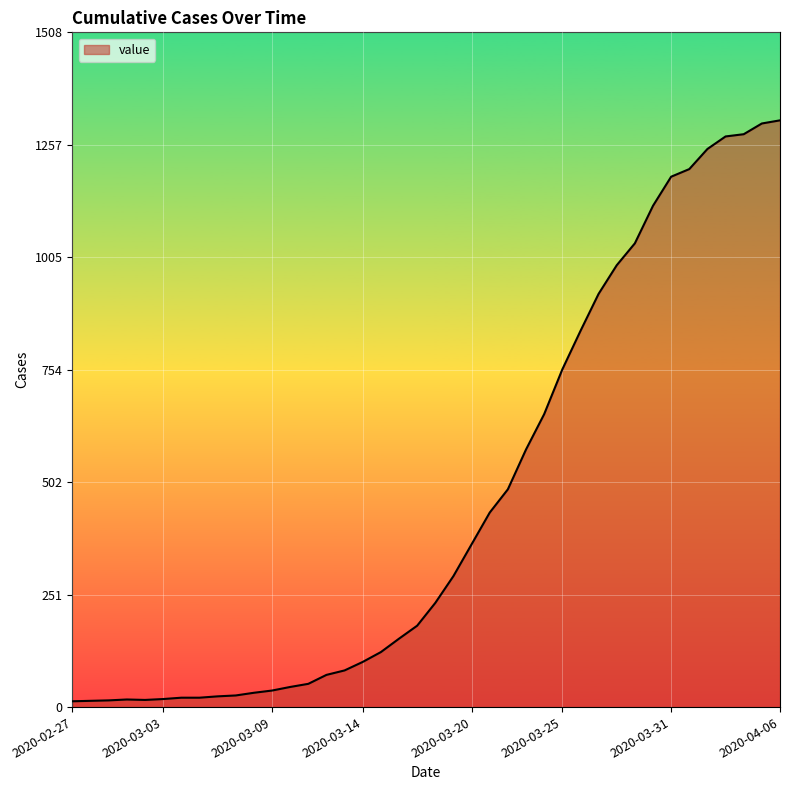

What is the greatest value displayed?

1312